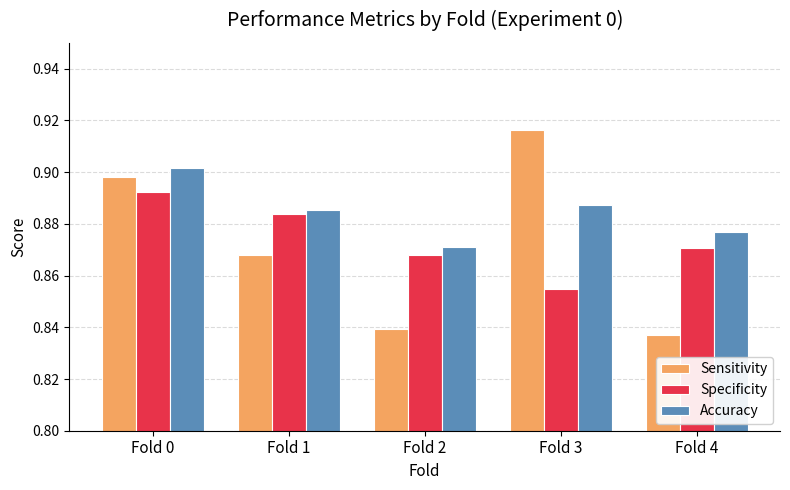

True or false: Sensitivity has a value of 1.5 at Fold 3.

False